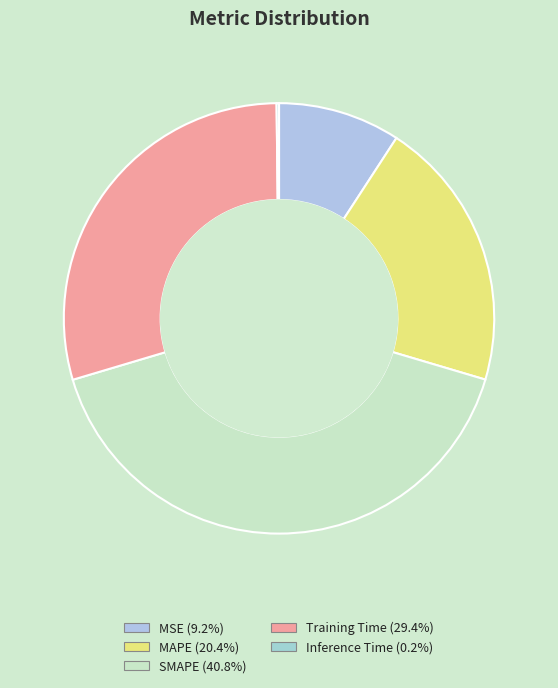

Count the number of slices in the pie.

5